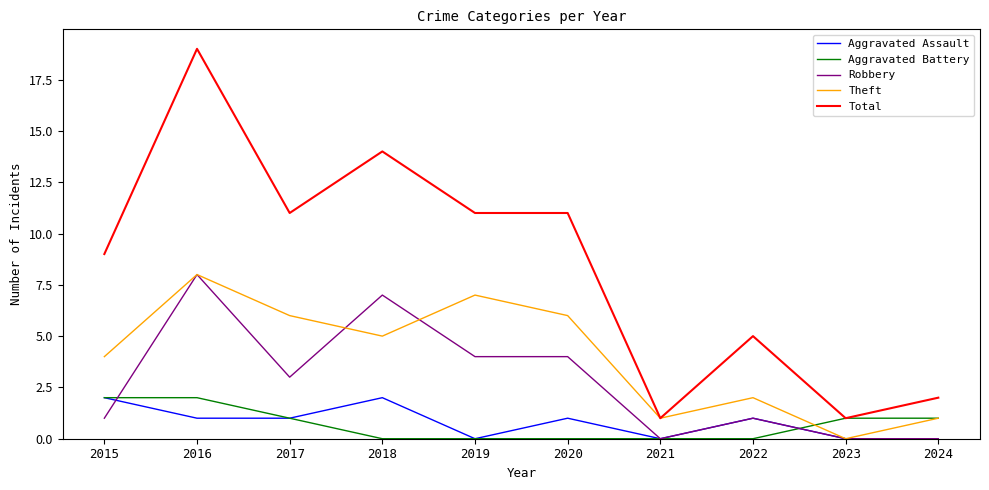

Does the chart have visible grid lines?

No